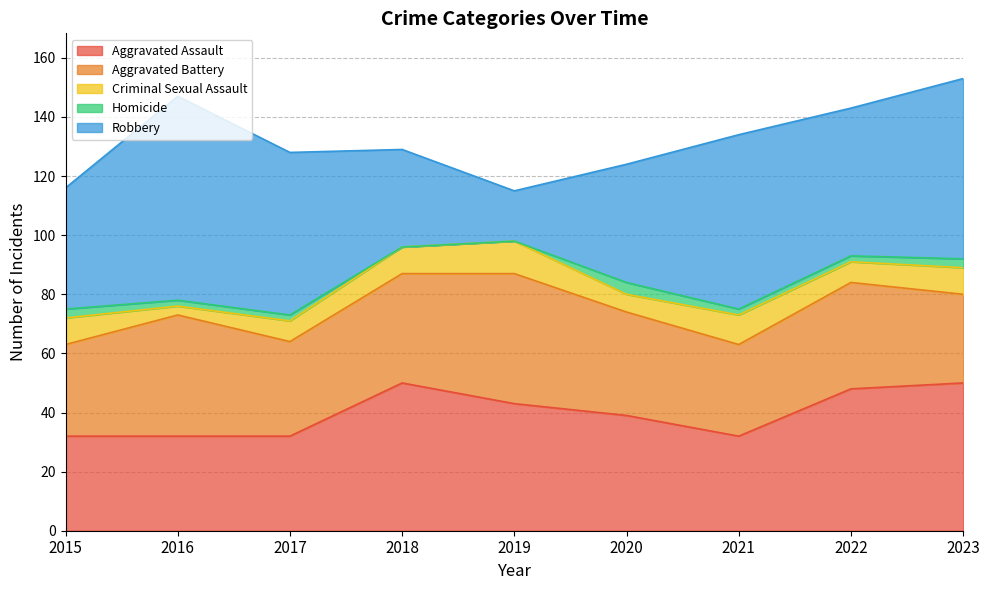

The value of Robbery at 2021 is 104. True or false?

False